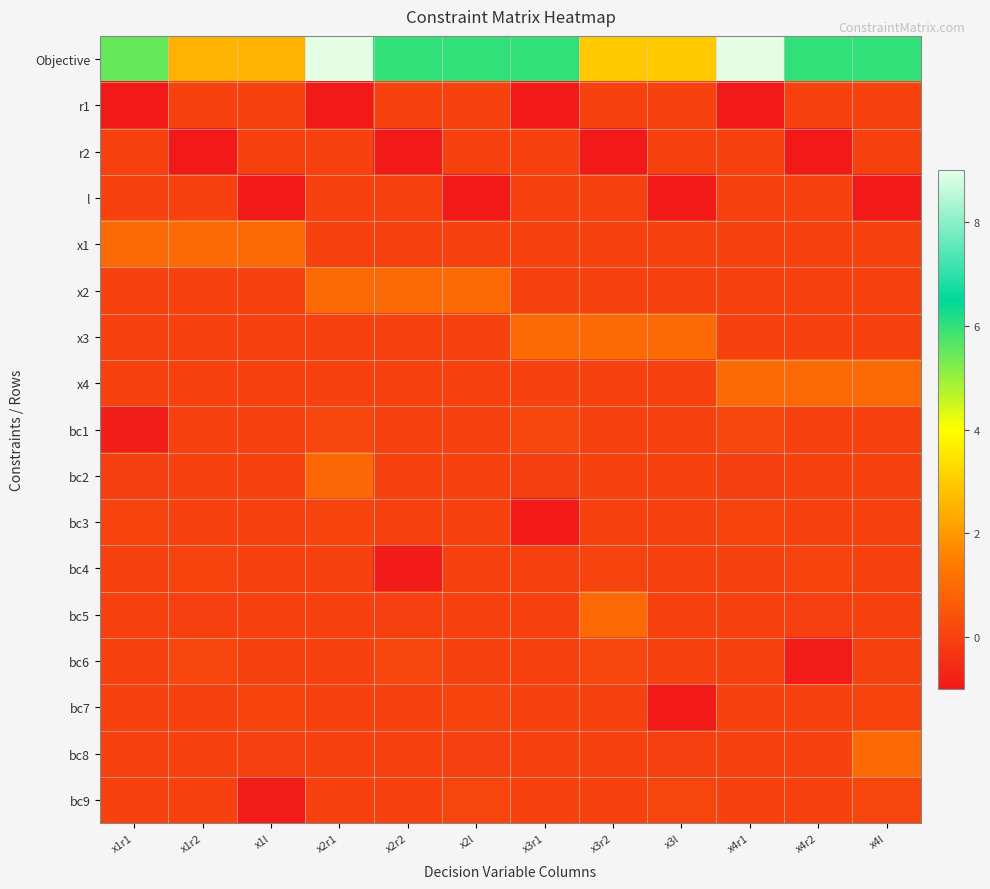

Which label corresponds to the smallest value in the chart?

x1r1